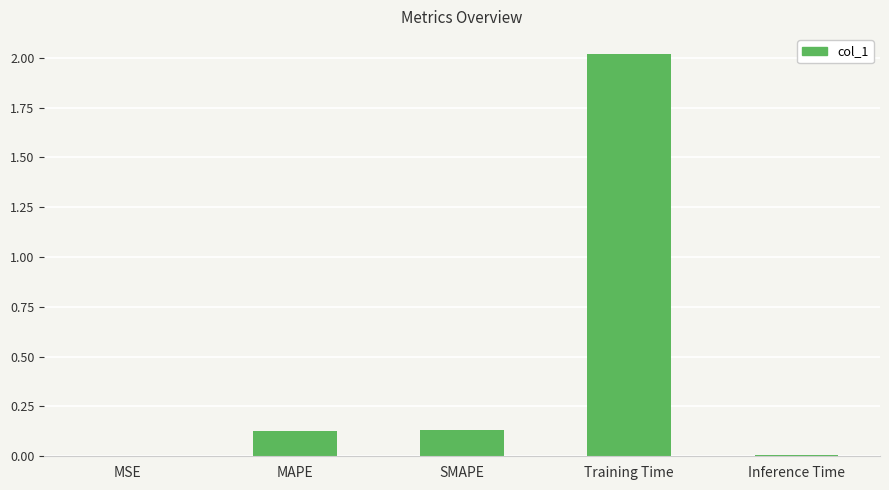

How many categories are shown in the chart?

5